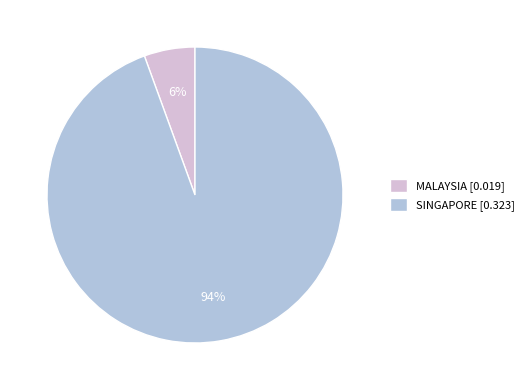

Do MALAYSIA and SINGAPORE together represent more than half of the pie?

Yes